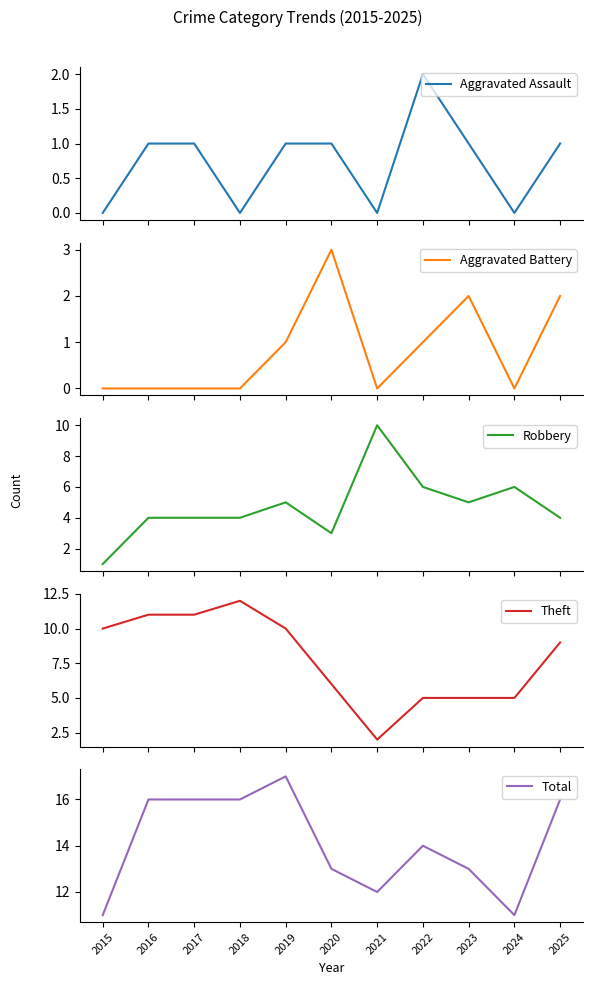

True or false: Aggravated Assault has a value of 0 at 2024.

True